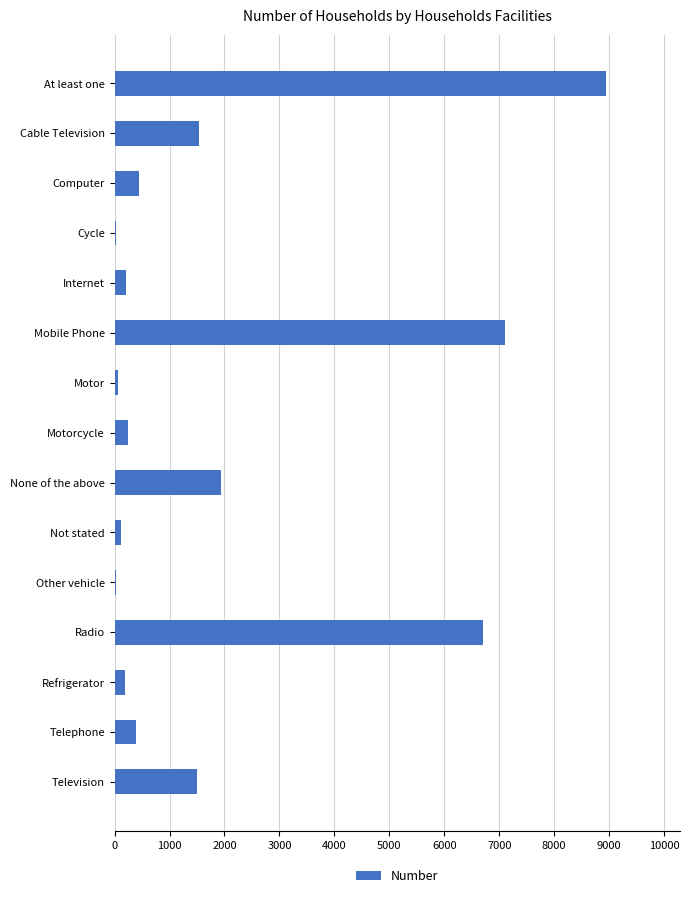

True or false: the data shows 1531 at Cable Television.

True